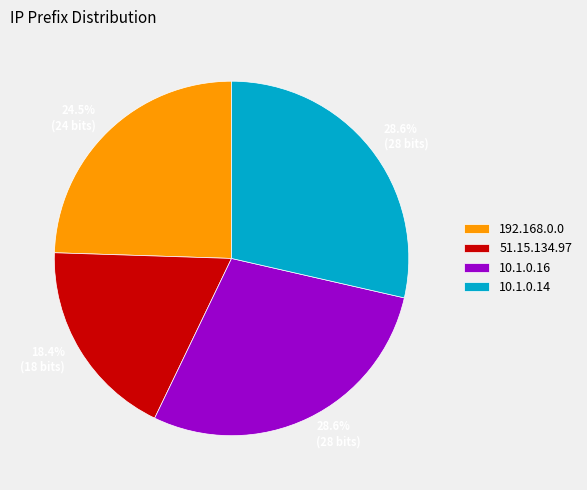

What percentage is NOT represented by 10.1.0.16?

71.4%